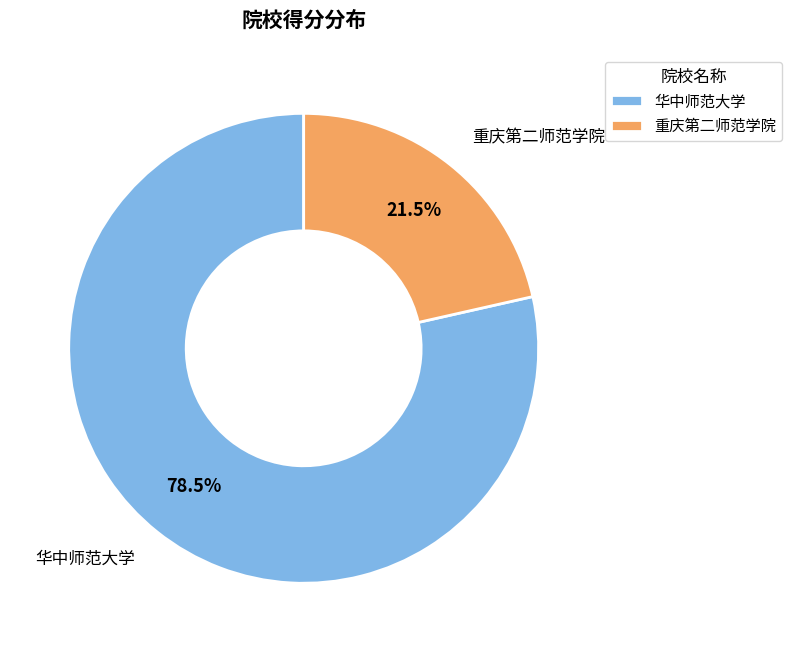

What is the largest slice in the pie chart?

华中师范大学